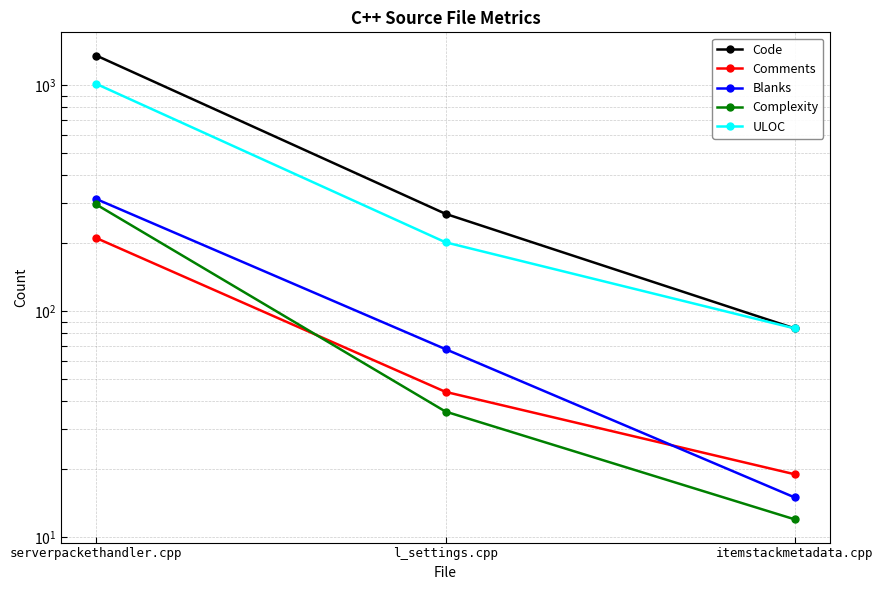

Which category has the highest value across all series?

serverpackethandler.cpp